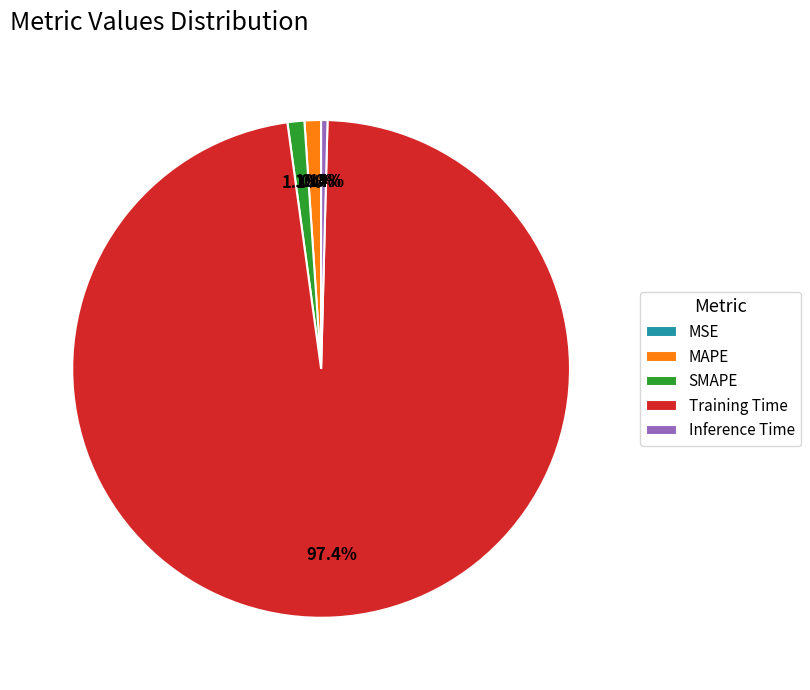

What is the largest slice in the pie chart?

Training Time